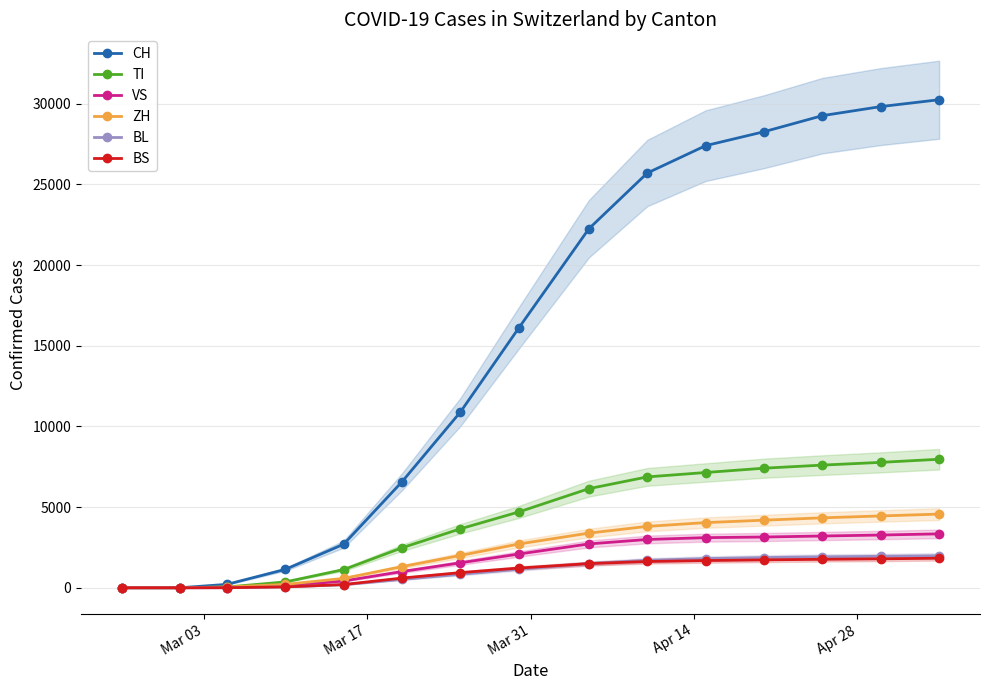

How many lines are shown in the chart?

6